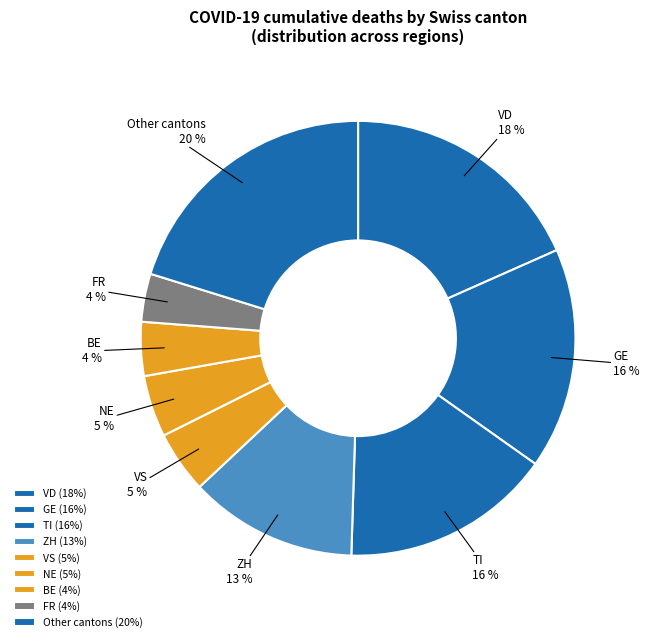

The FR slice represents 13% of the pie. True or false?

False